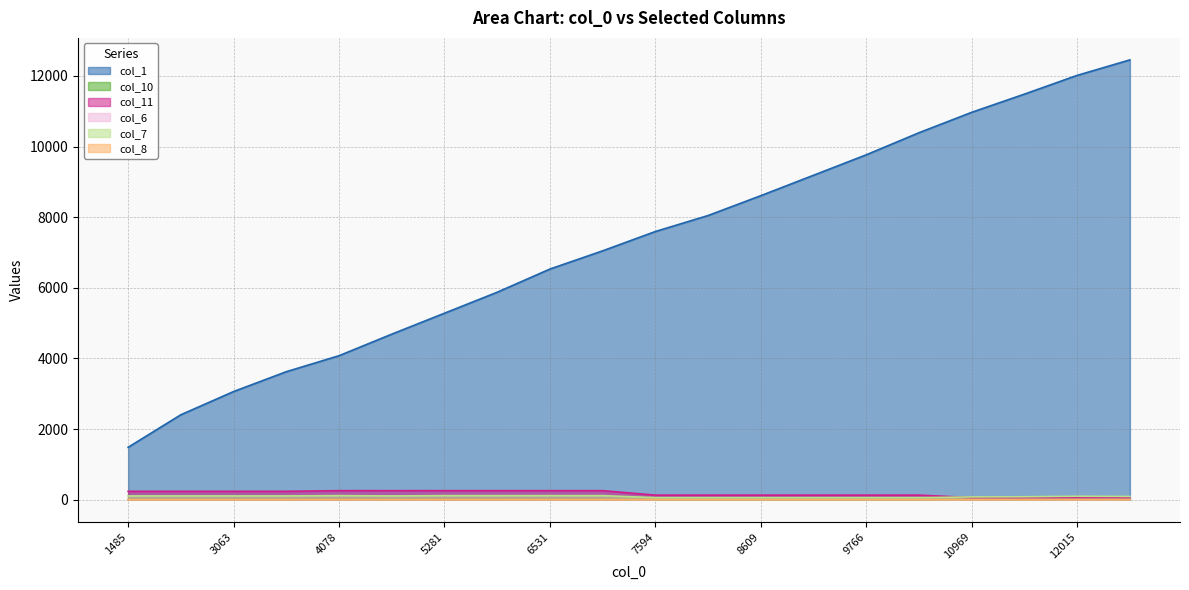

True or false: col_1 and col_10 cross at least once.

False